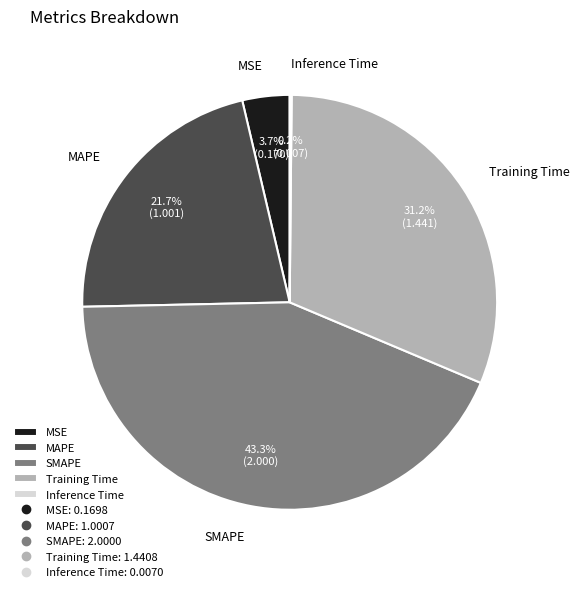

To the nearest percent, what portion does MAPE represent?

22%